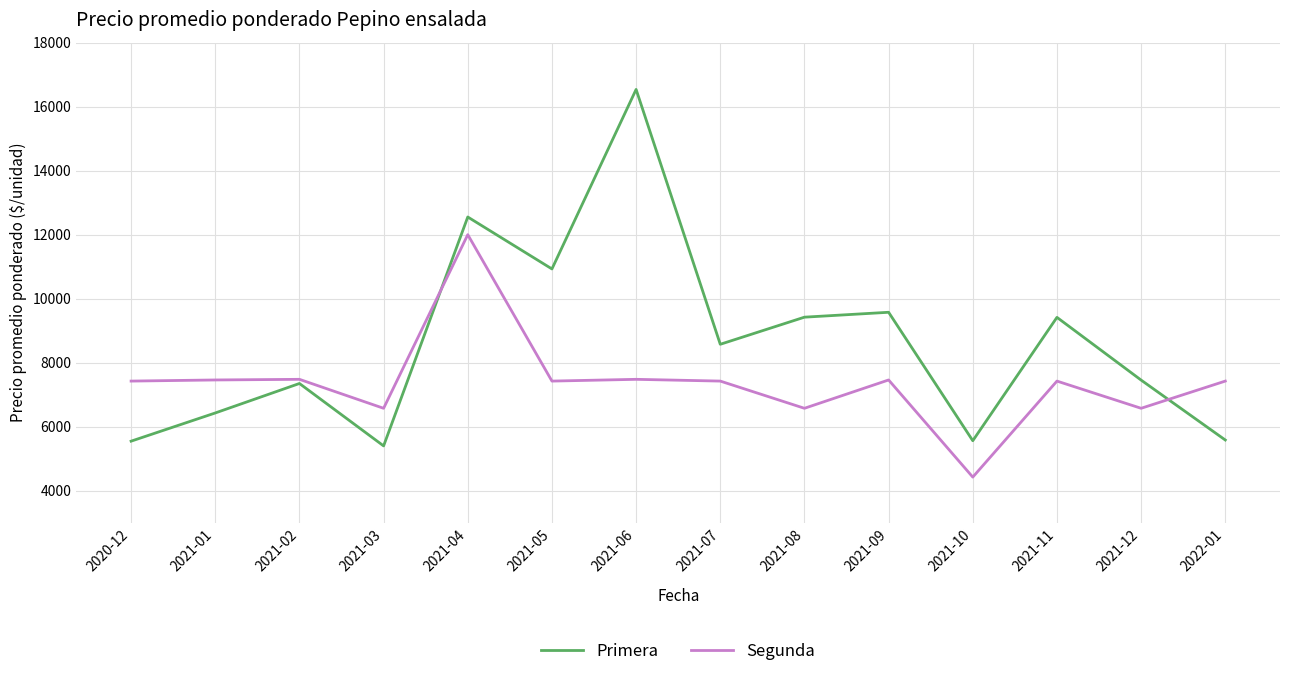

True or false: Primera has a value of 9395 at 2021-10.

False